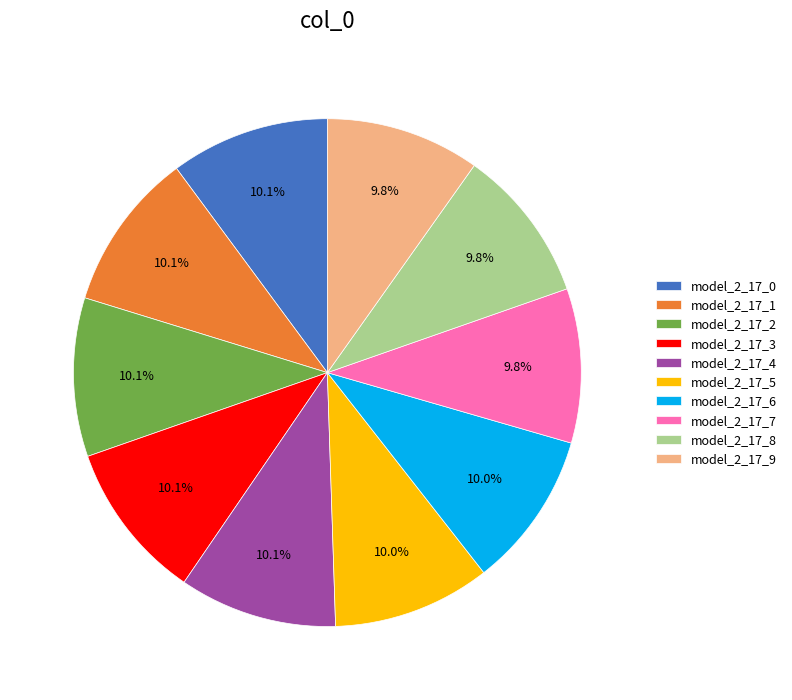

Does model_2_17_7 account for over 50% of the chart?

No